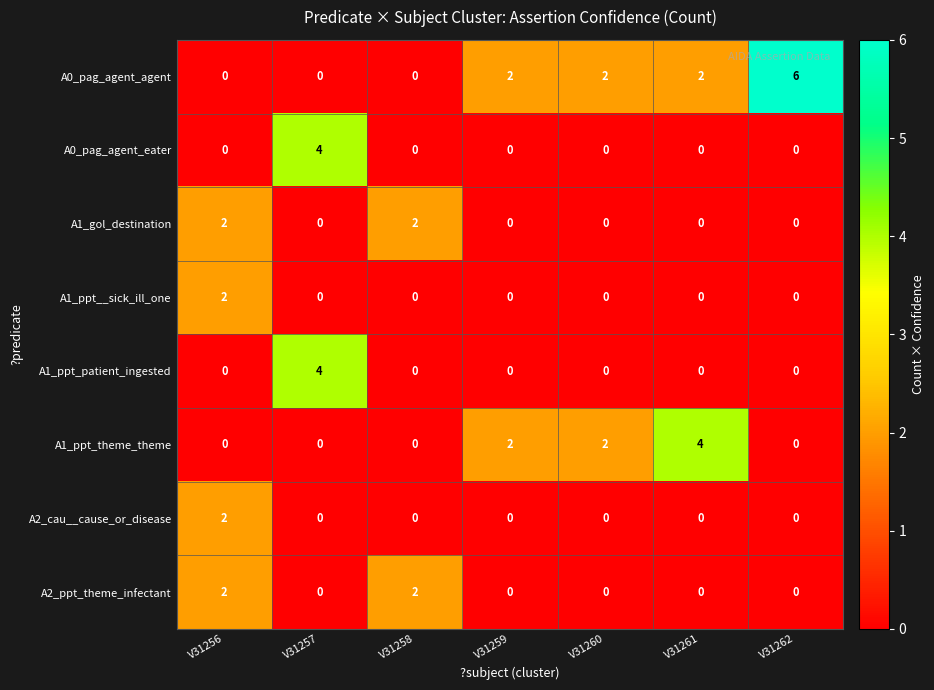

The value of A0_pag_agent_eater at V31259 is 2. True or false?

False